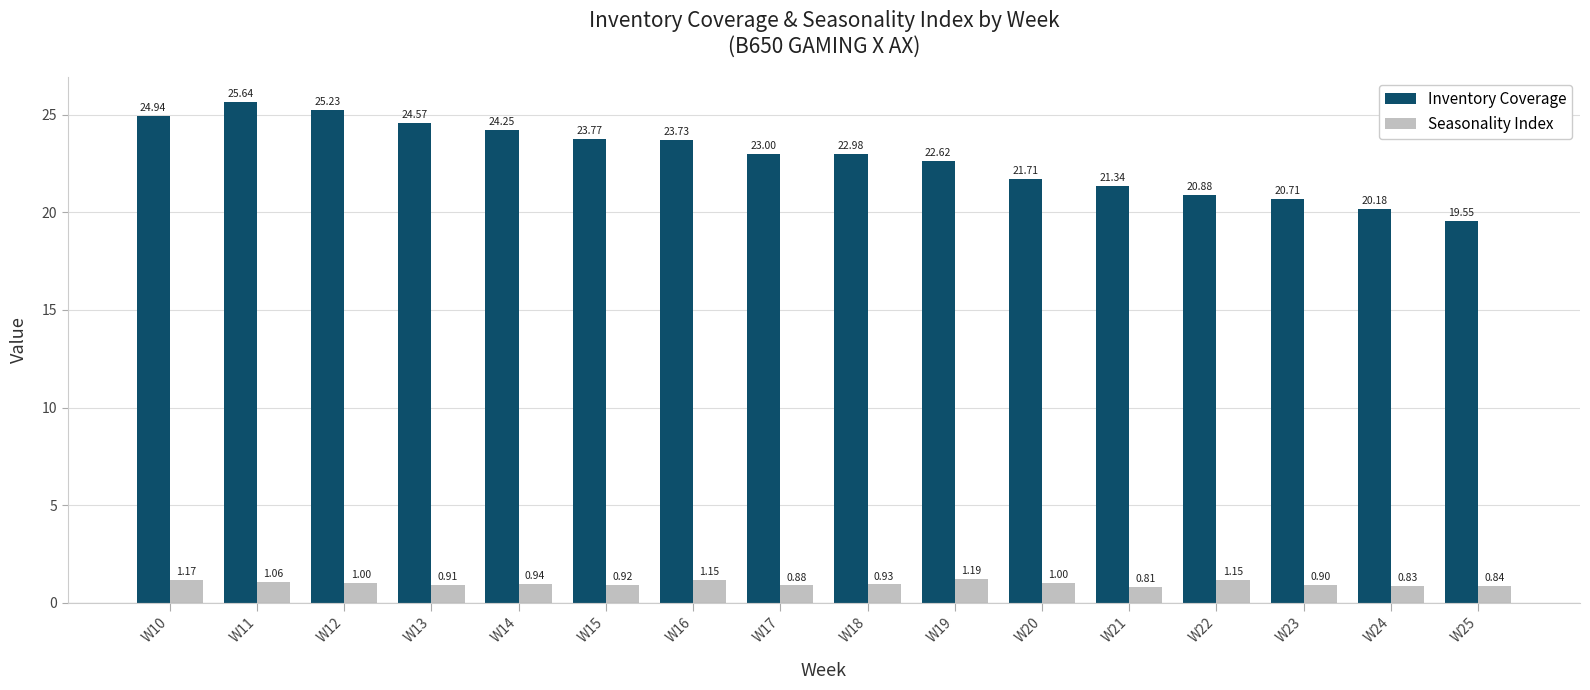

Rank the series by their maximum value, from lowest to highest.

Seasonality Index, Inventory Coverage